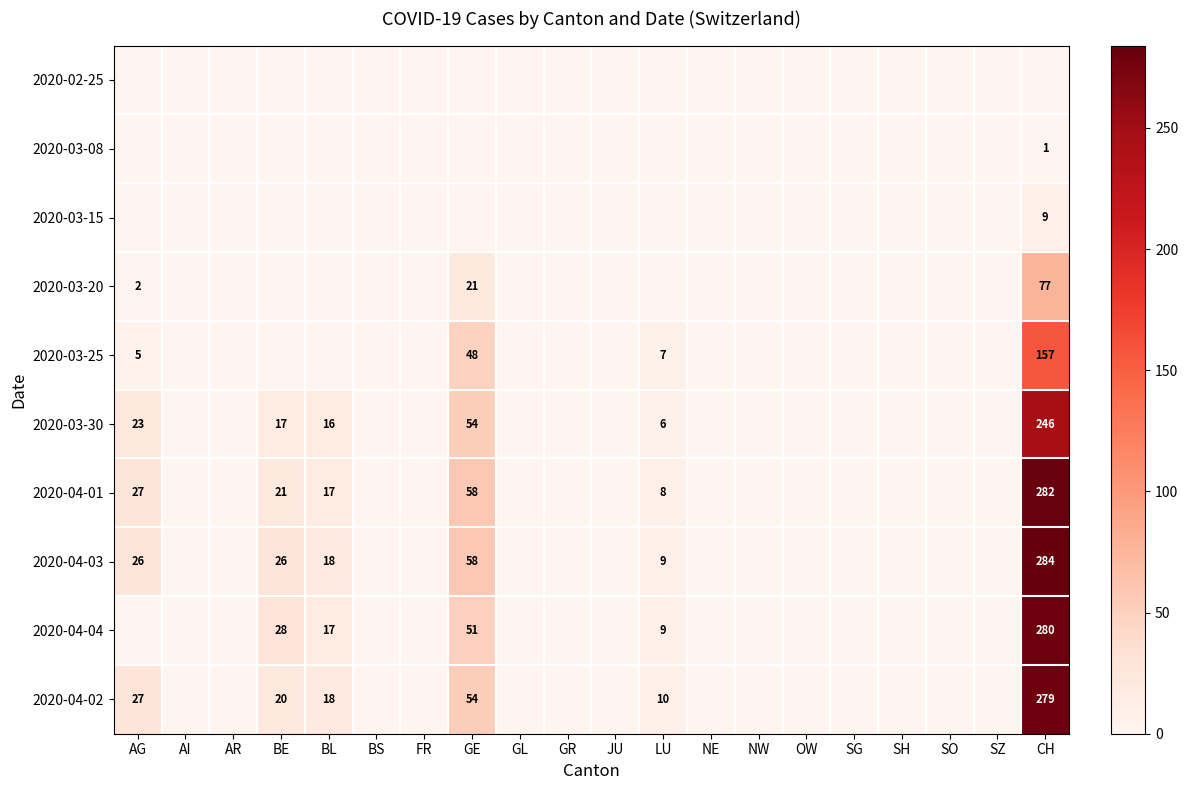

True or false: 2020-03-30 has a value of 25 at BL.

False